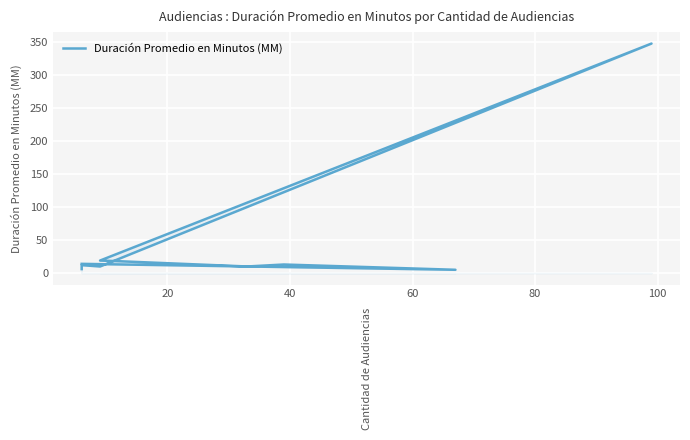

What is the difference between the maximum and minimum values?

343